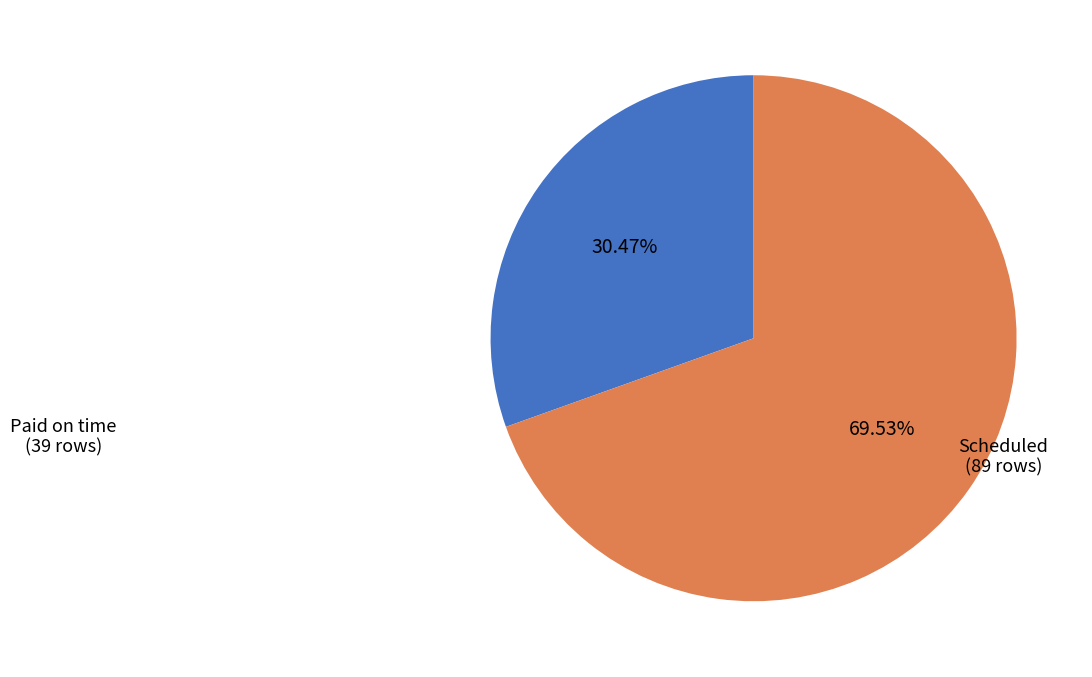

Does any single category account for the majority?

Yes